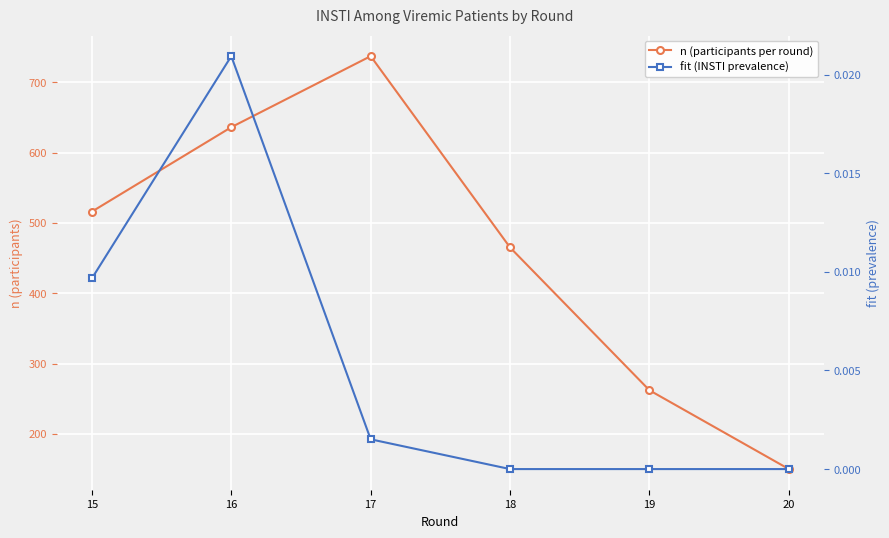

What are all the series names shown in the legend?

n (participants per round), fit (INSTI prevalence)